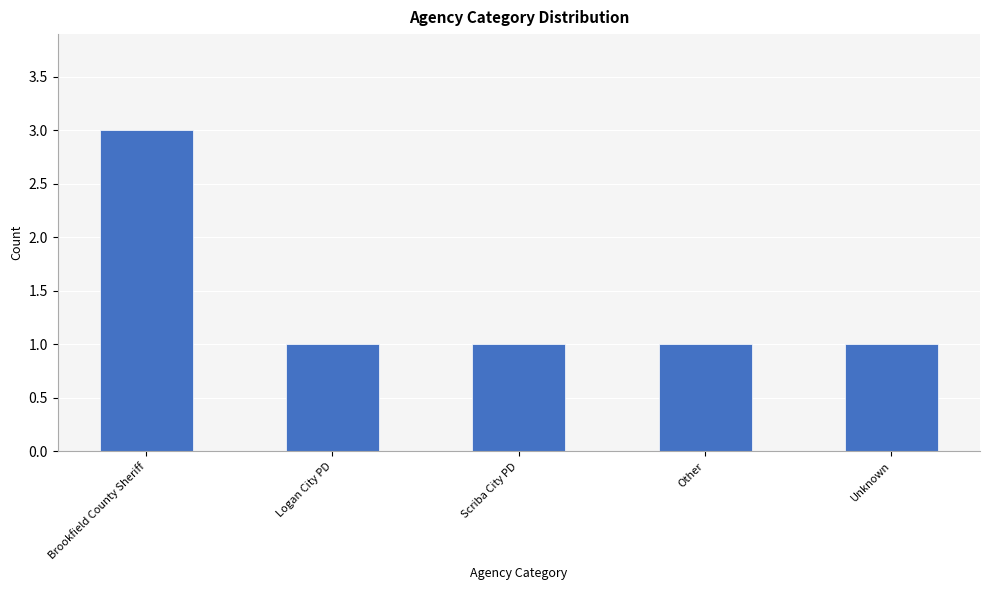

At which category does the chart reach its peak across all series?

Brookfield County Sheriff